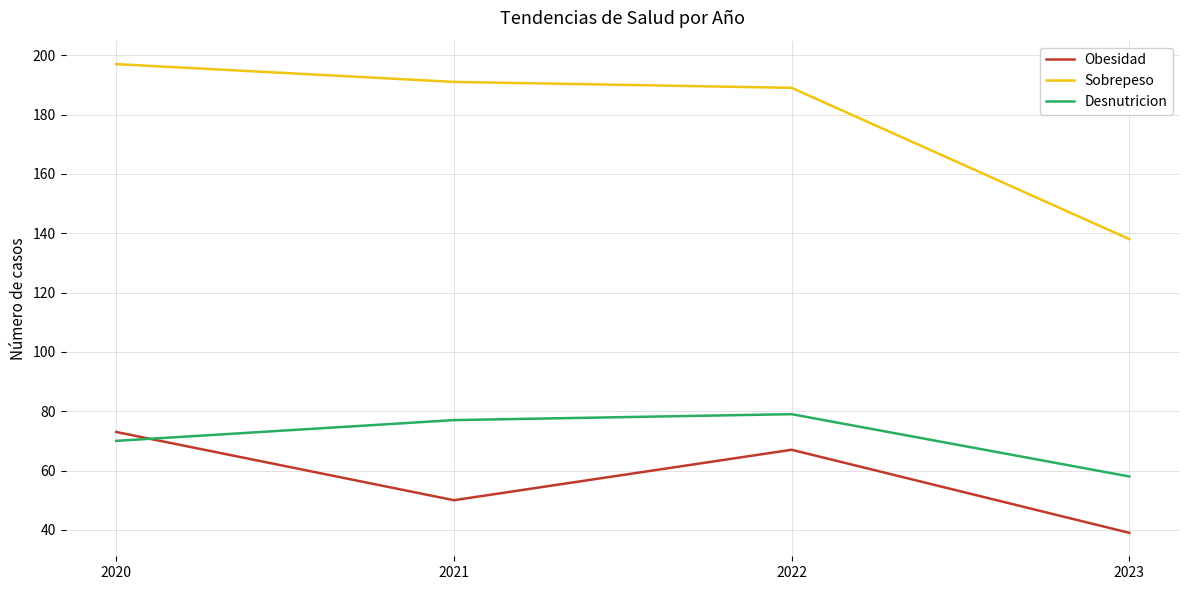

What is the average value of the Obesidad series?

57